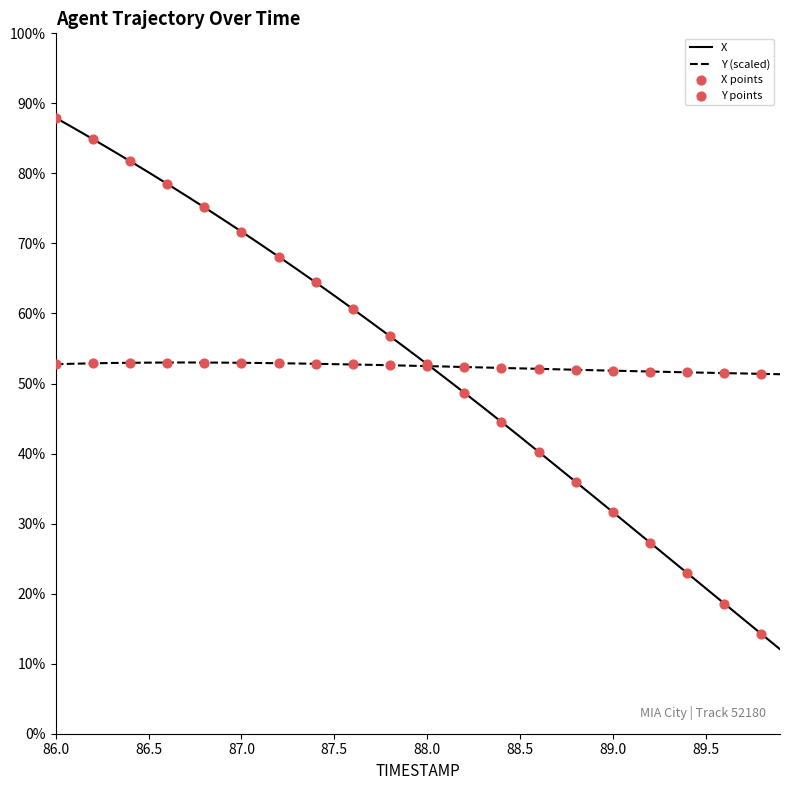

Does the chart have visible grid lines?

No